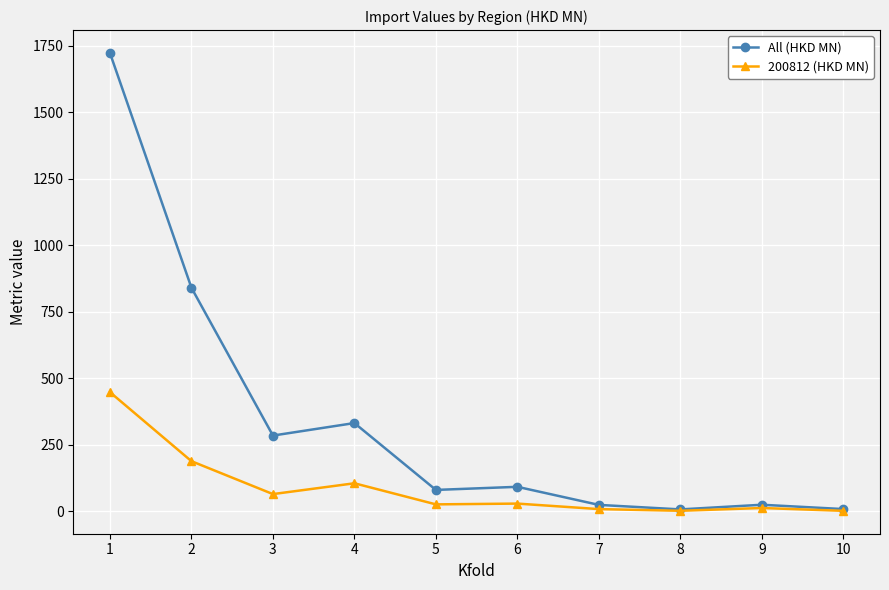

List the series in order of their overall mean, lowest first.

200812 (HKD MN), All (HKD MN)